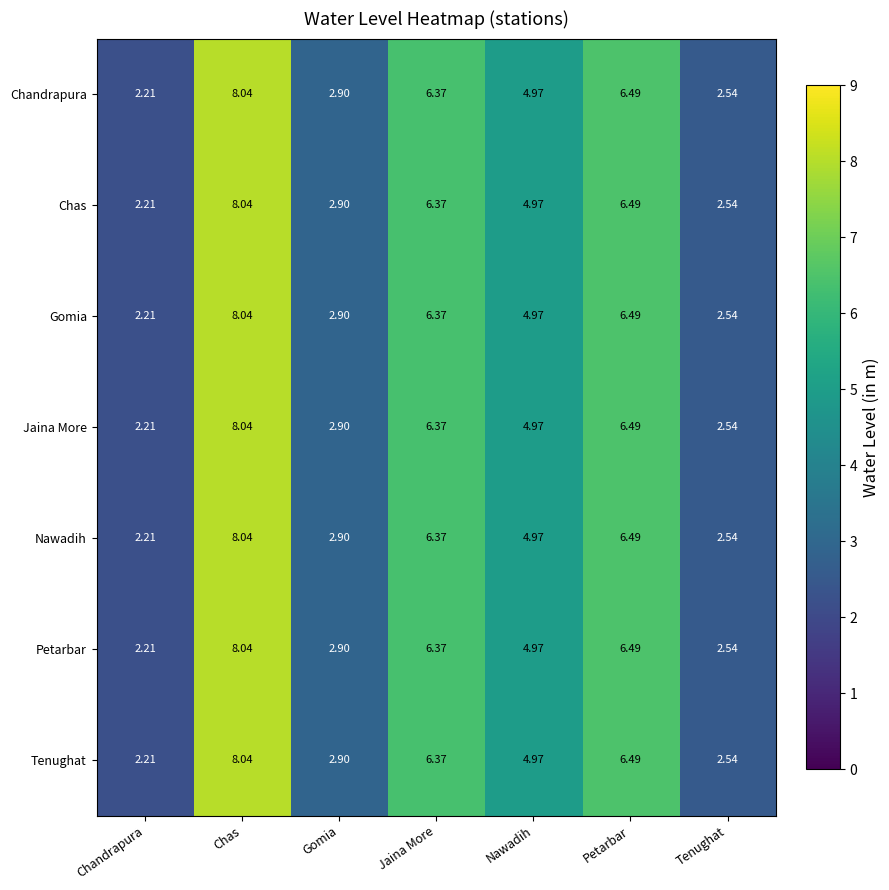

How many distinct data groups are displayed?

7